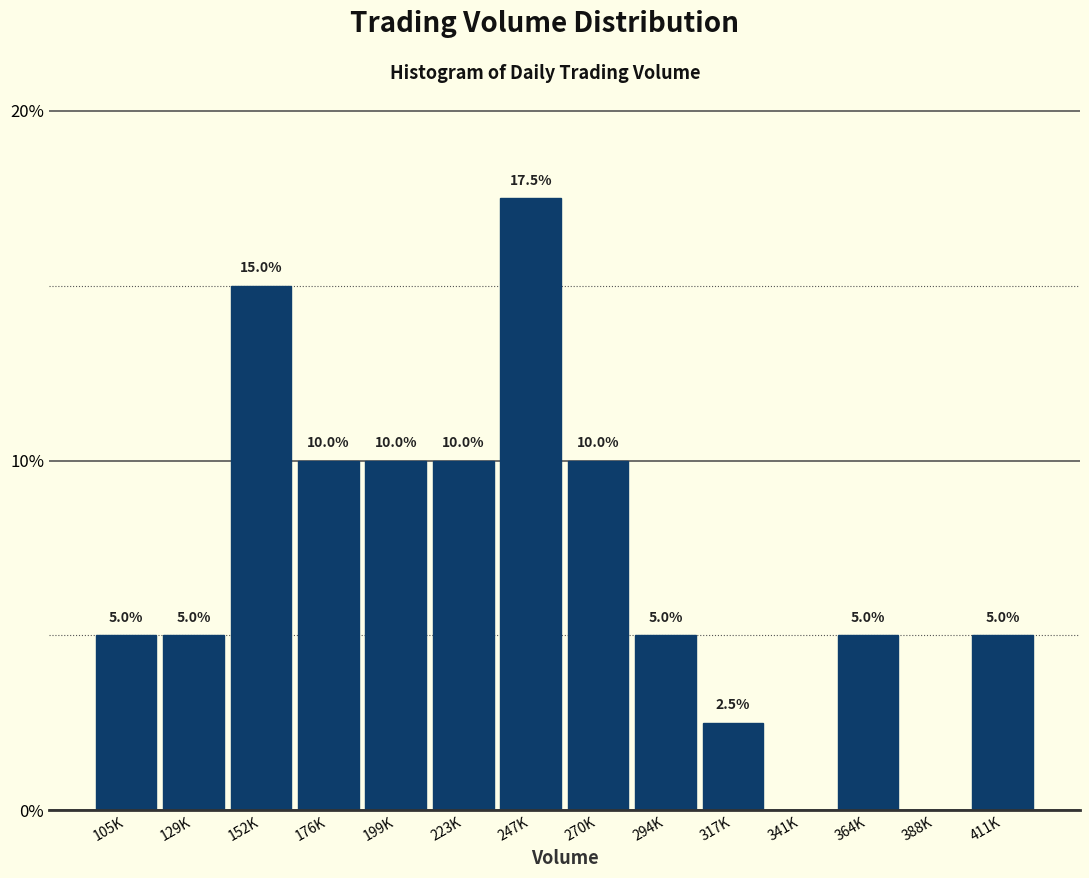

Reading left to right, what are all the values shown in this chart?

105K=5.0	129K=5.0	152K=15.0	176K=10.0	199K=10.0	223K=10.0	247K=17.5	270K=10.0	294K=5.0	317K=2.5	341K=0.0	364K=5.0	388K=0.0	411K=5.0